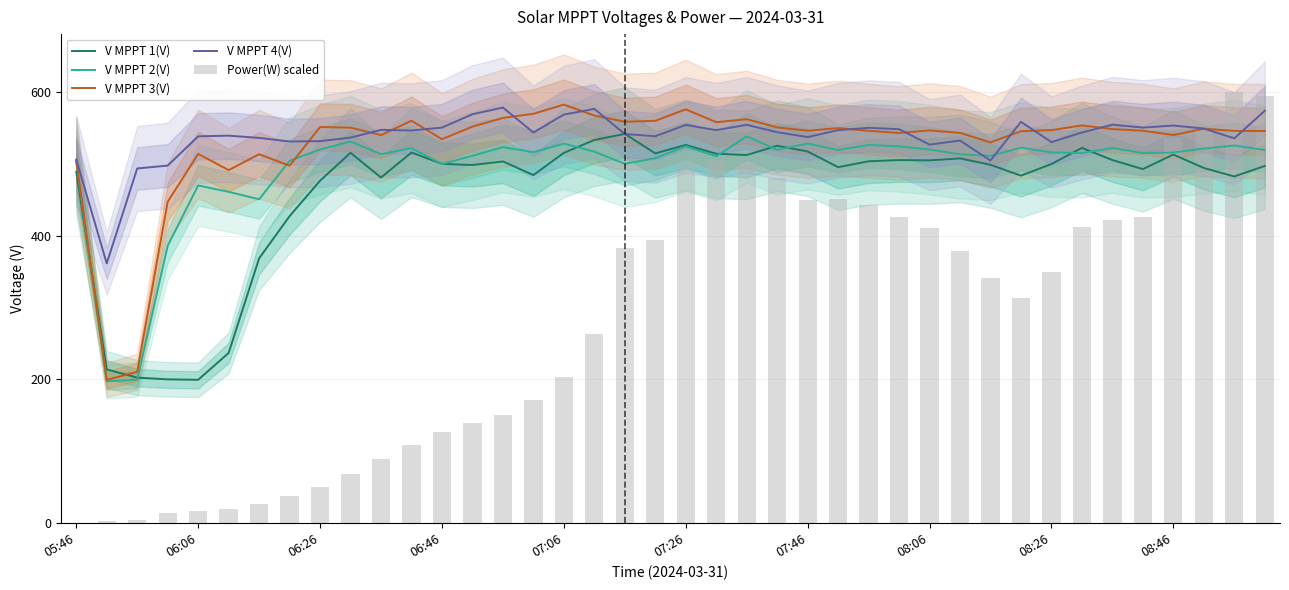

What is the sum of all Power(W) scaled values?

11368.5